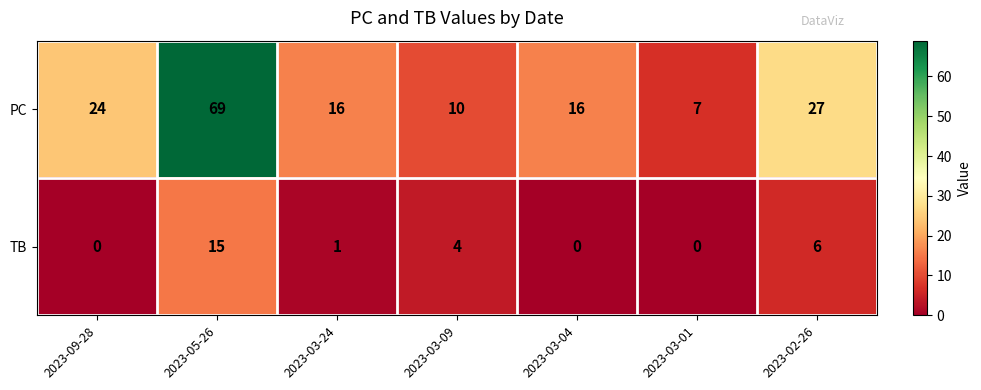

List the series in order of their overall mean, highest first.

PC, TB